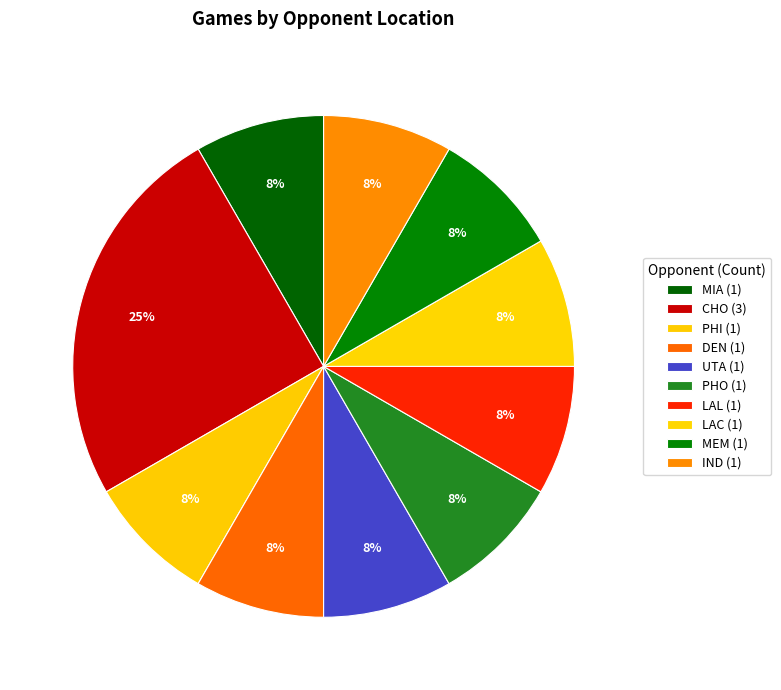

How many slices are in this pie chart?

10